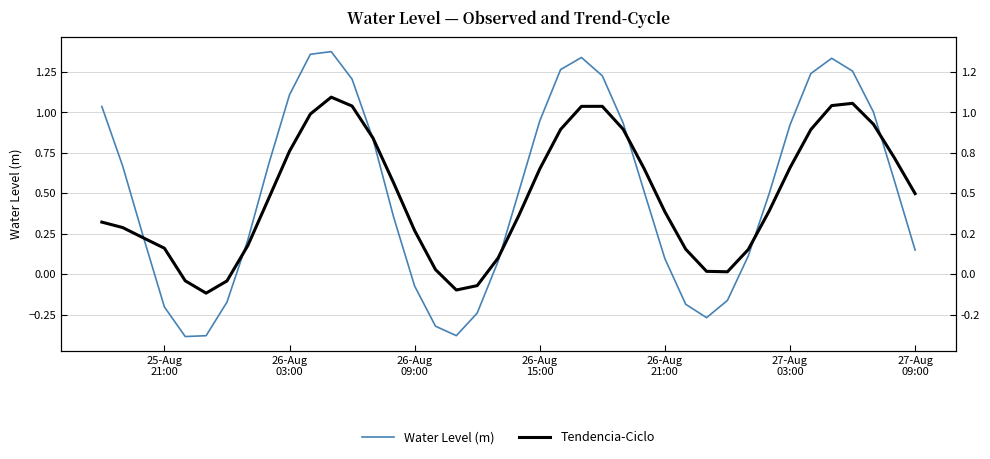

List the series in order of their peak value, lowest first.

Tendencia-Ciclo, Water Level (m)